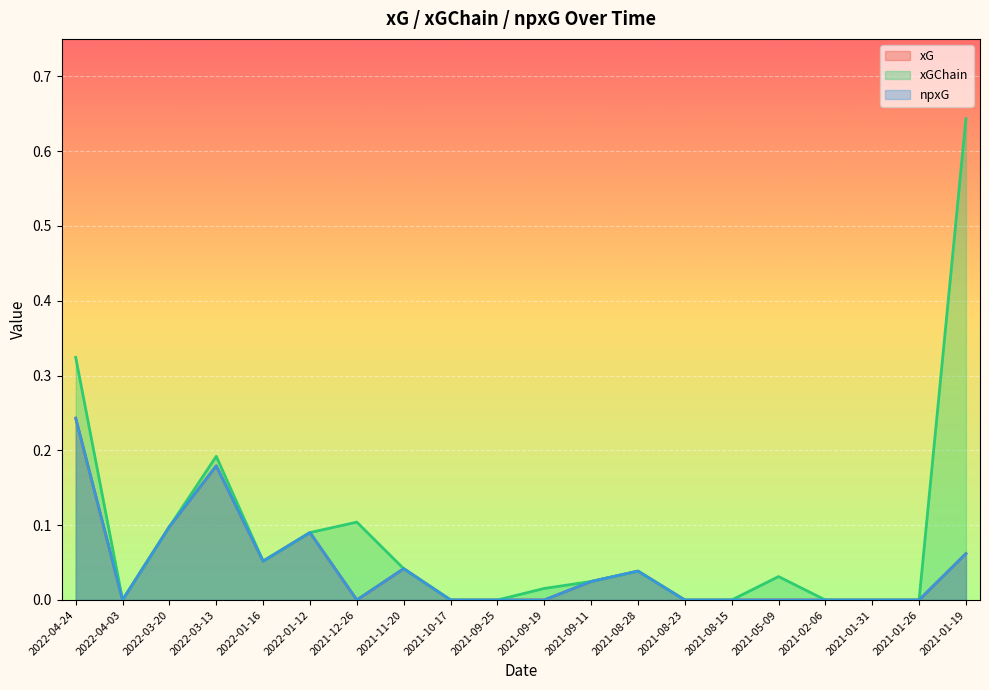

Is the value of xGChain at 2021-08-28 greater than the value of xG at 2021-08-15?

Yes